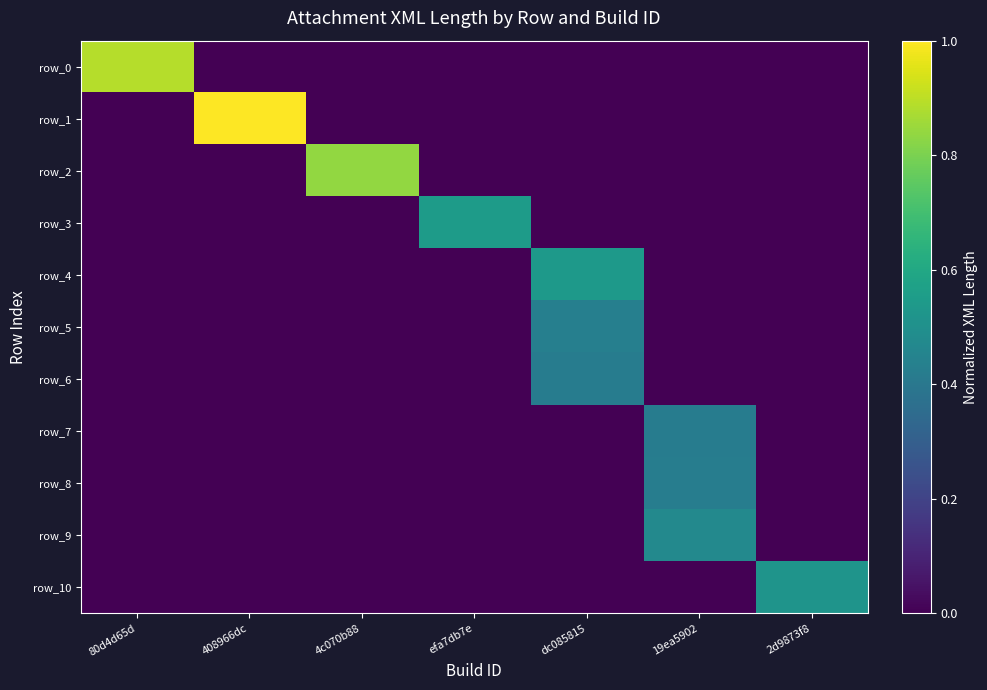

Reading right to left, extract all data points from this chart.

row_0: 2d9873f8=0.0	19ea5902=0.0	dc085815=0.0	efa7db7e=0.0	4c070b88=0.0	408966dc=0.0	80d4d65d=0.9
row_1: 2d9873f8=0.0	19ea5902=0.0	dc085815=0.0	efa7db7e=0.0	4c070b88=0.0	408966dc=1.0	80d4d65d=0.0
row_2: 2d9873f8=0.0	19ea5902=0.0	dc085815=0.0	efa7db7e=0.0	4c070b88=0.8	408966dc=0.0	80d4d65d=0.0
row_3: 2d9873f8=0.0	19ea5902=0.0	dc085815=0.0	efa7db7e=0.5	4c070b88=0.0	408966dc=0.0	80d4d65d=0.0
row_4: 2d9873f8=0.0	19ea5902=0.0	dc085815=0.5	efa7db7e=0.0	4c070b88=0.0	408966dc=0.0	80d4d65d=0.0
row_5: 2d9873f8=0.0	19ea5902=0.0	dc085815=0.4	efa7db7e=0.0	4c070b88=0.0	408966dc=0.0	80d4d65d=0.0
row_6: 2d9873f8=0.0	19ea5902=0.0	dc085815=0.4	efa7db7e=0.0	4c070b88=0.0	408966dc=0.0	80d4d65d=0.0
row_7: 2d9873f8=0.0	19ea5902=0.4	dc085815=0.0	efa7db7e=0.0	4c070b88=0.0	408966dc=0.0	80d4d65d=0.0
row_8: 2d9873f8=0.0	19ea5902=0.4	dc085815=0.0	efa7db7e=0.0	4c070b88=0.0	408966dc=0.0	80d4d65d=0.0
row_9: 2d9873f8=0.0	19ea5902=0.5	dc085815=0.0	efa7db7e=0.0	4c070b88=0.0	408966dc=0.0	80d4d65d=0.0
row_10: 2d9873f8=0.5	19ea5902=0.0	dc085815=0.0	efa7db7e=0.0	4c070b88=0.0	408966dc=0.0	80d4d65d=0.0